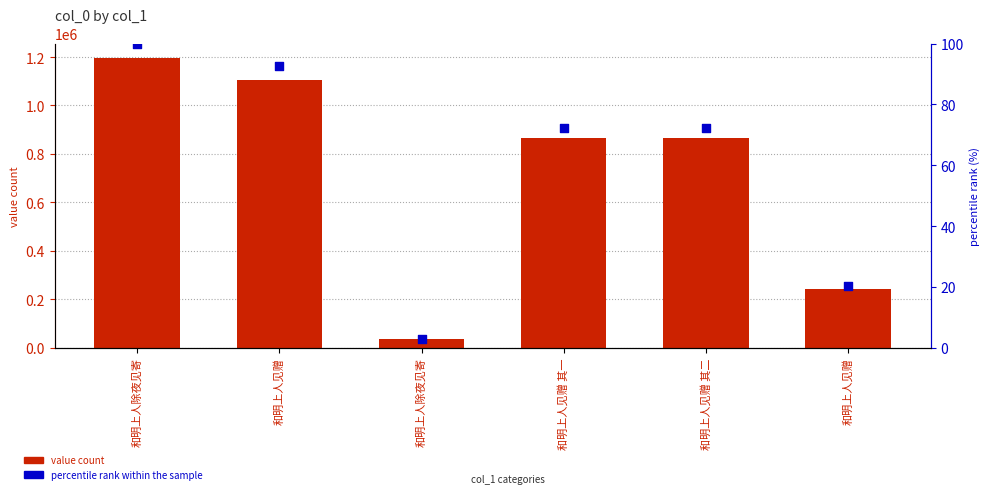

At how many categories does at least one series exceed 952625?

2